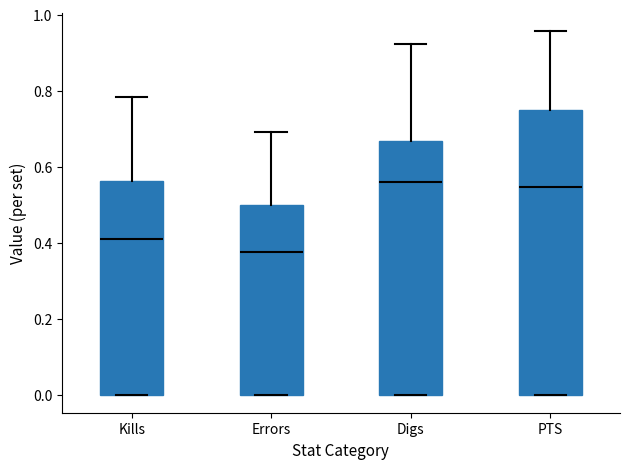

Reading left to right, read every box against the y-axis: the position of its median line, the range the box covers, and the ends of its whiskers. The values are not printed on the chart, so give them approximately, as read against the axis.

Kills: median 0.40, box 0.00 to 0.56, whiskers 0.00 to 0.78
Errors: median 0.38, box 0.00 to 0.50, whiskers 0.00 to 0.70
Digs: median 0.56, box 0.00 to 0.66, whiskers 0.00 to 0.92
PTS: median 0.54, box 0.00 to 0.76, whiskers 0.00 to 0.96